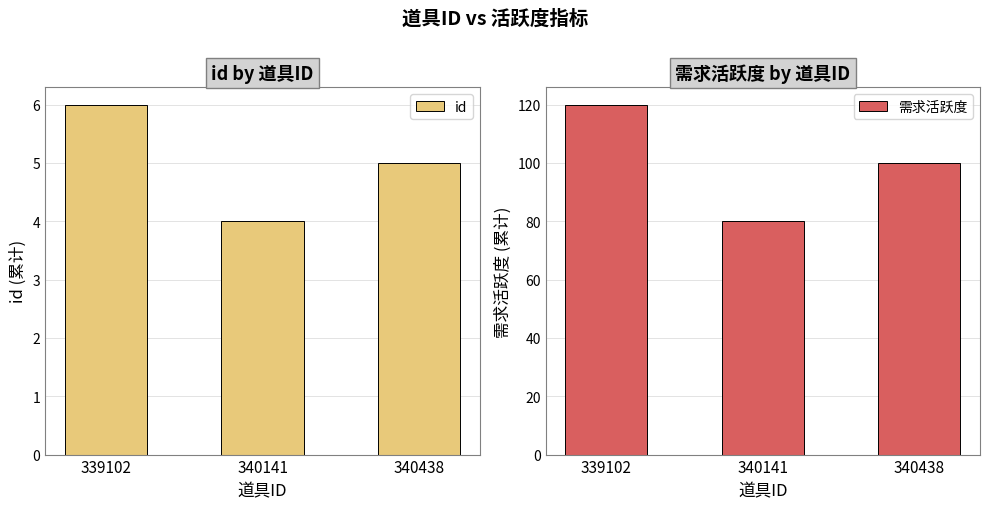

What is the sum of the id values at 339102 and 340438?

11